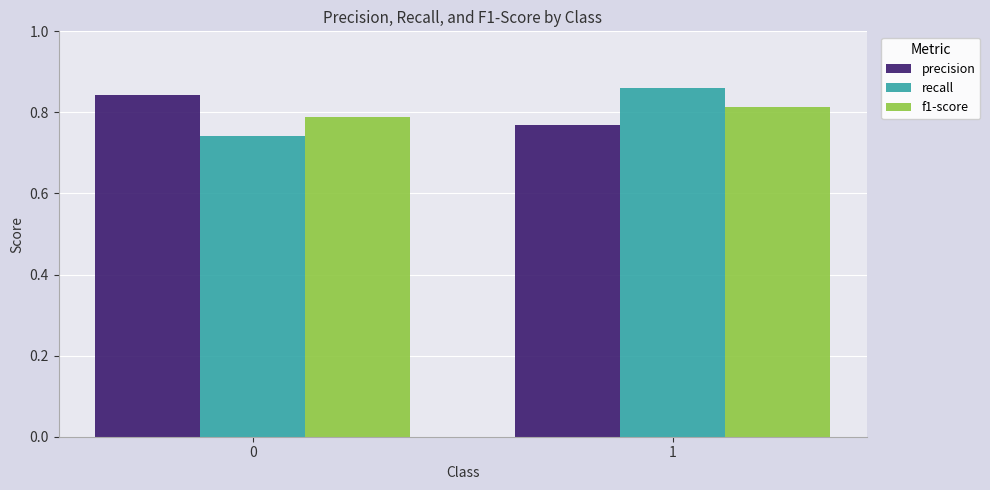

Rank the categories by recall value from lowest to highest.

0, 1